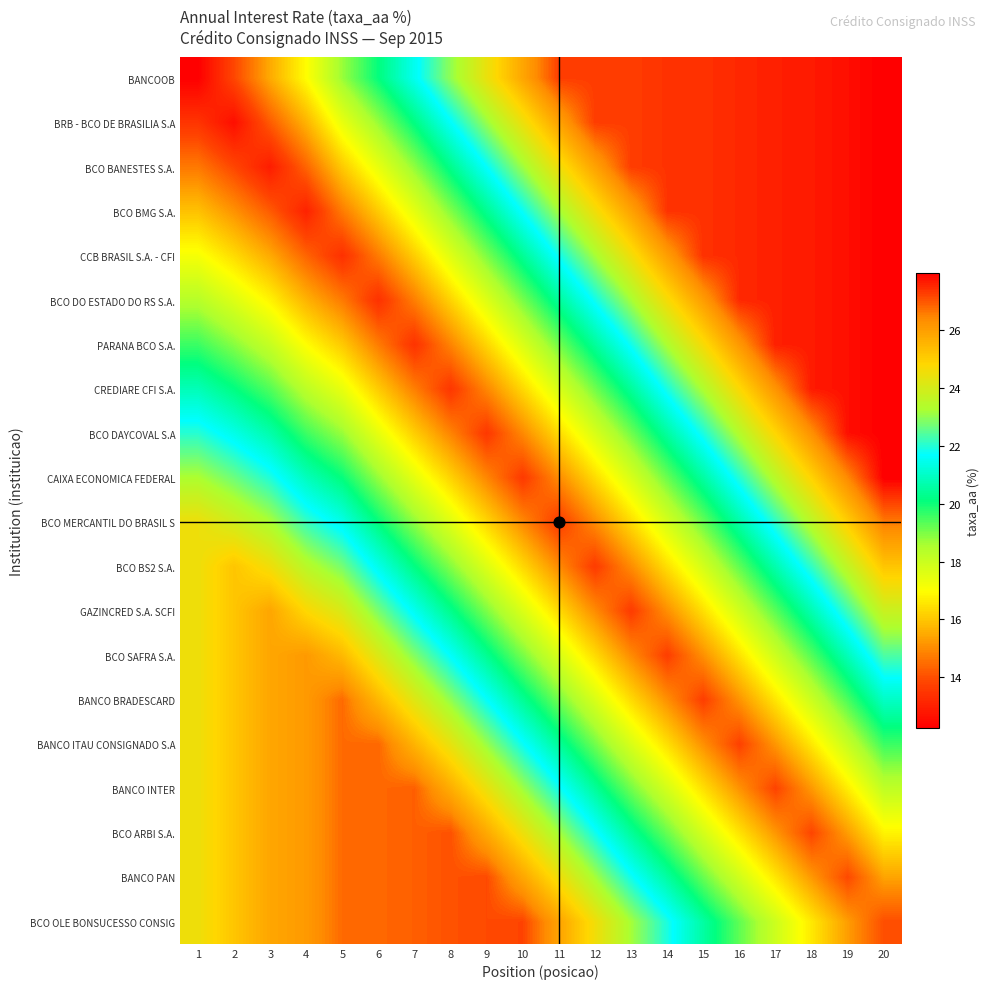

How many categories are shown in the chart?

20